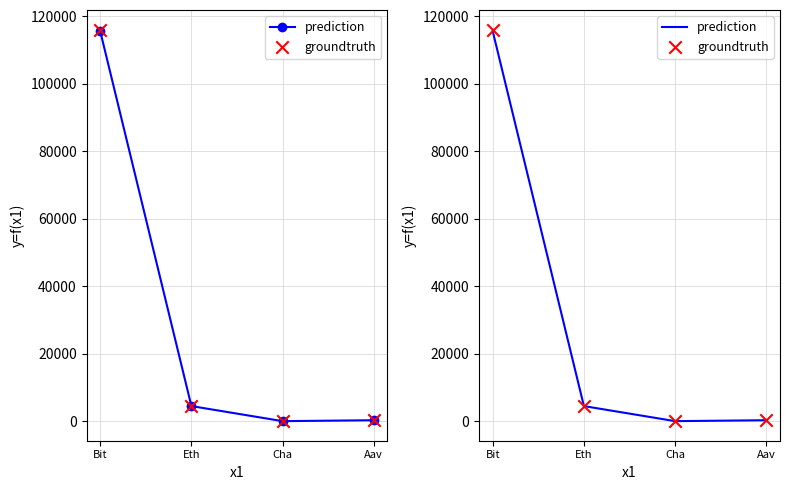

Which series reaches the maximum Y coordinate?

groundtruth